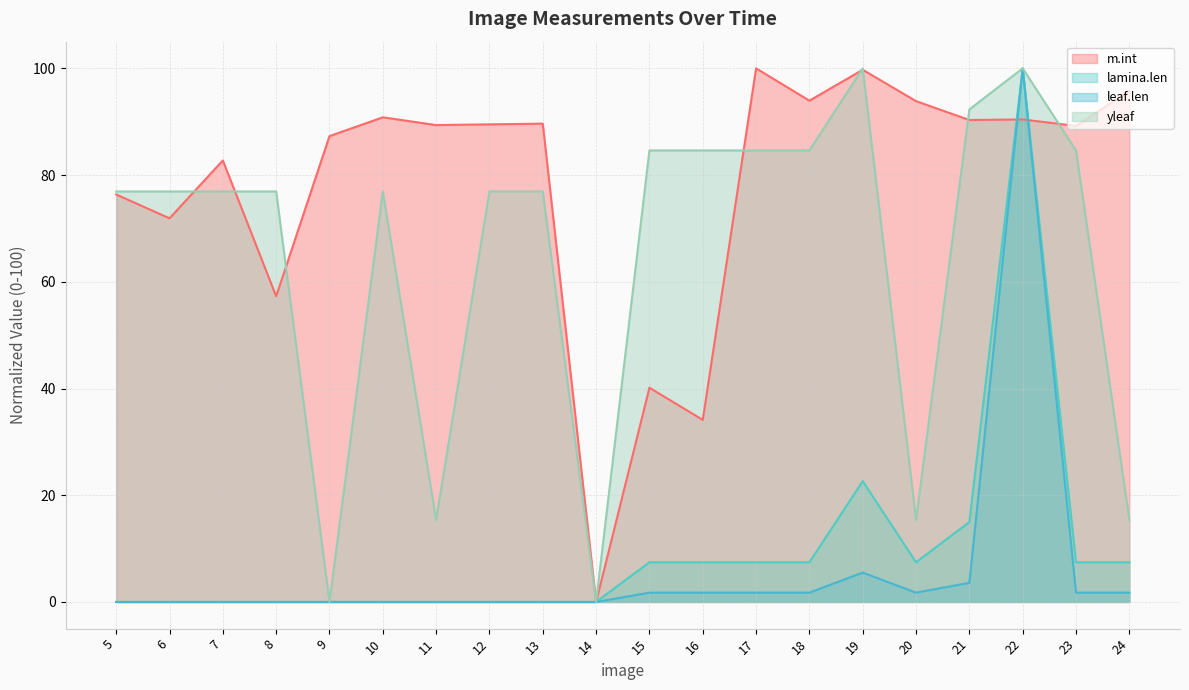

At 23, list the series in order from largest to smallest.

m.int, yleaf, lamina.len, leaf.len